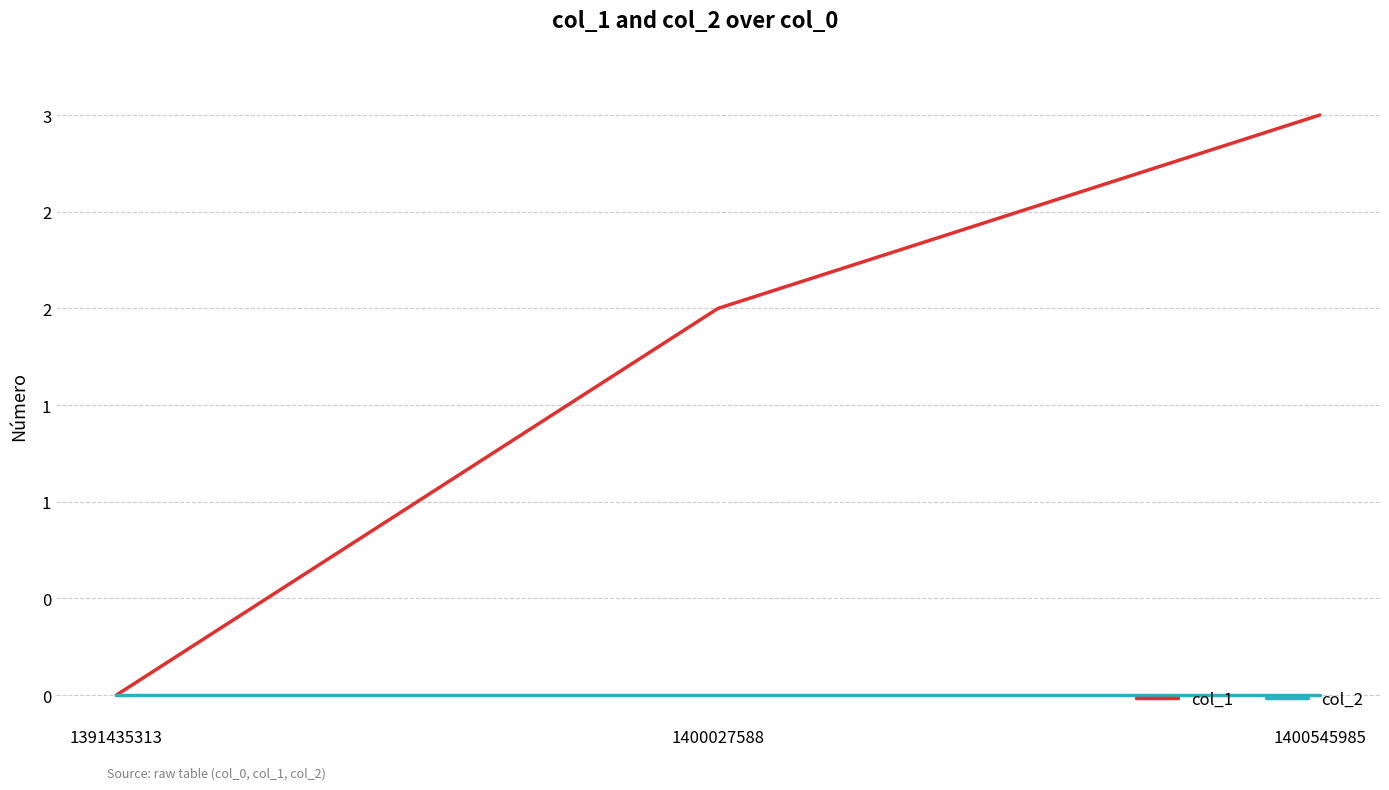

Reading left to right, extract all data points from this chart.

col_1: 1391435313=0	1400027588=2	1400545985=3
col_2: 1391435313=0	1400027588=0	1400545985=0